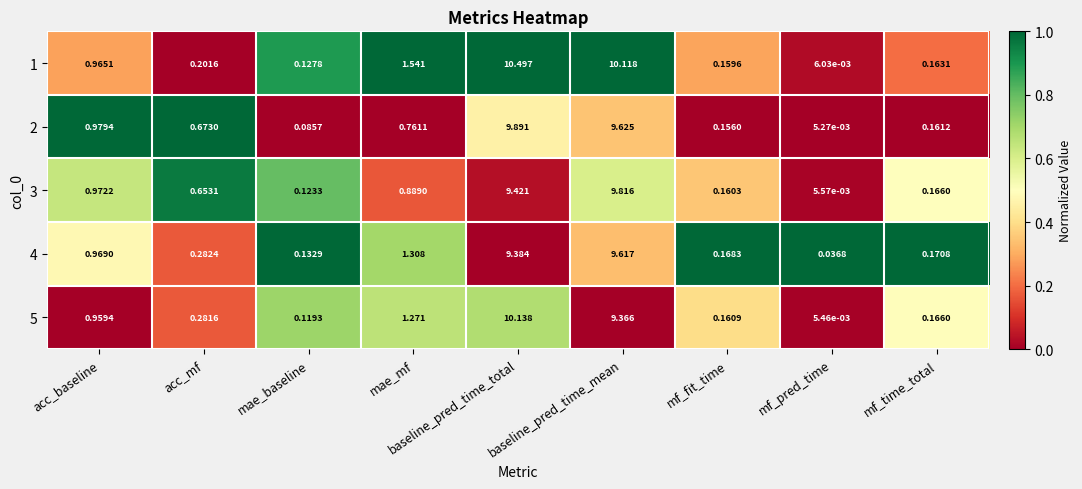

List the labels in order of 5 value, largest first.

baseline_pred_time_total, baseline_pred_time_mean, mae_mf, acc_baseline, acc_mf, mf_time_total, mf_fit_time, mae_baseline, mf_pred_time